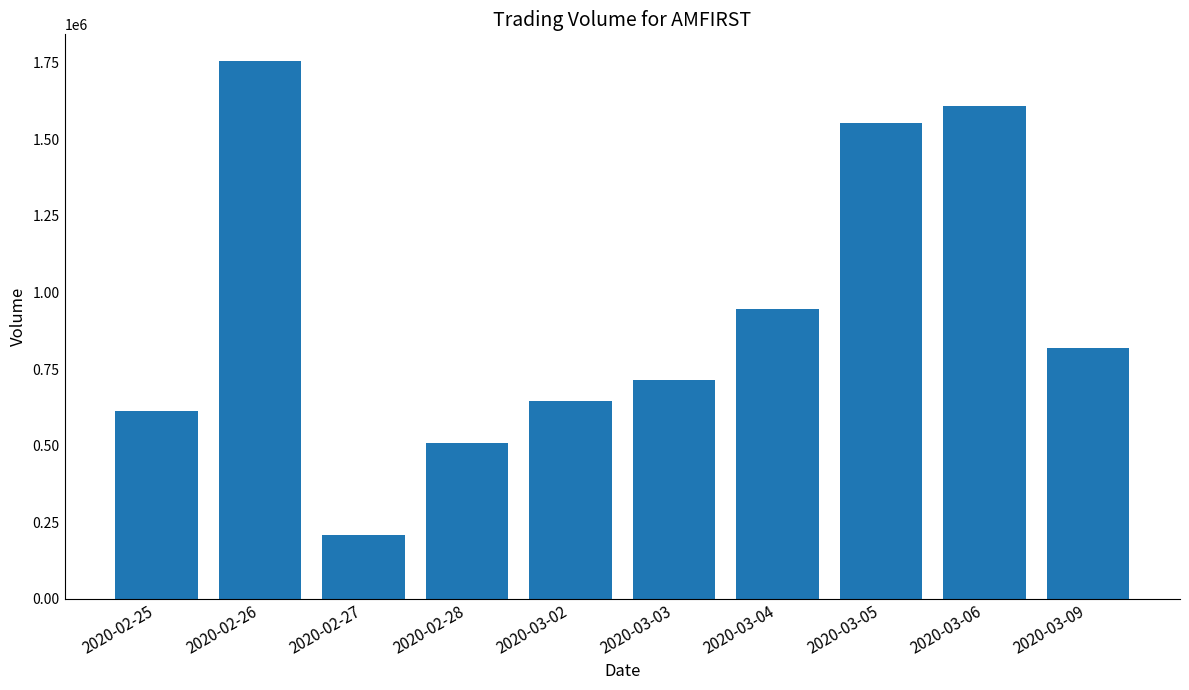

List the labels in order of value, largest first.

2020-02-26, 2020-03-06, 2020-03-05, 2020-03-04, 2020-03-09, 2020-03-03, 2020-03-02, 2020-02-25, 2020-02-28, 2020-02-27